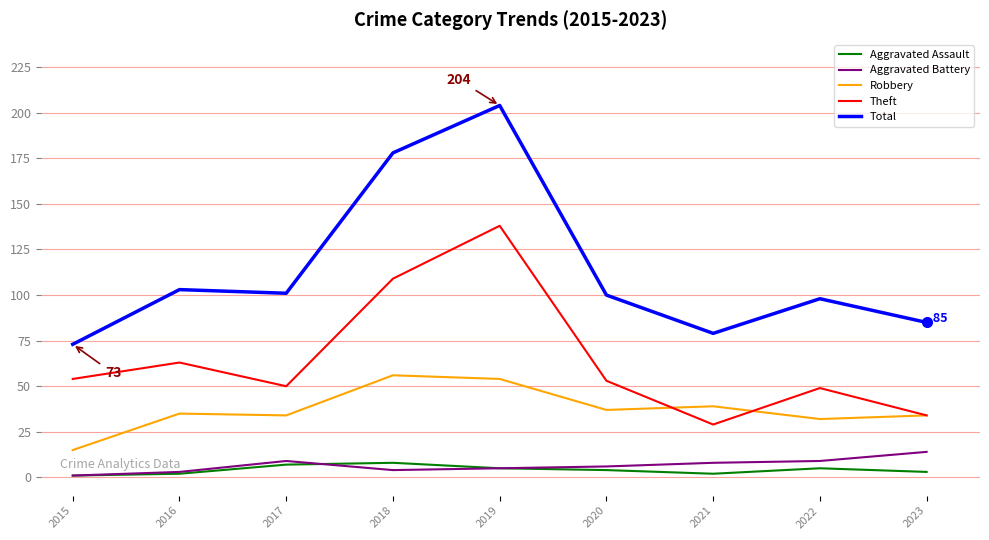

What is the maximum value for Theft?

138